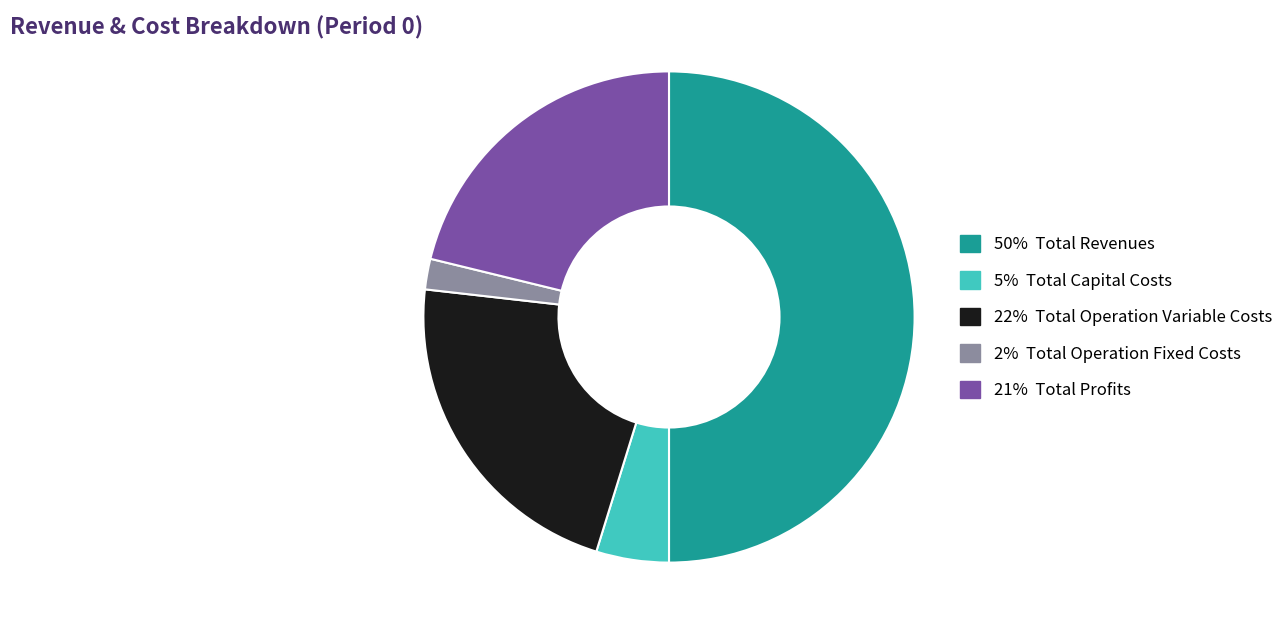

How many slices are in this pie chart?

5